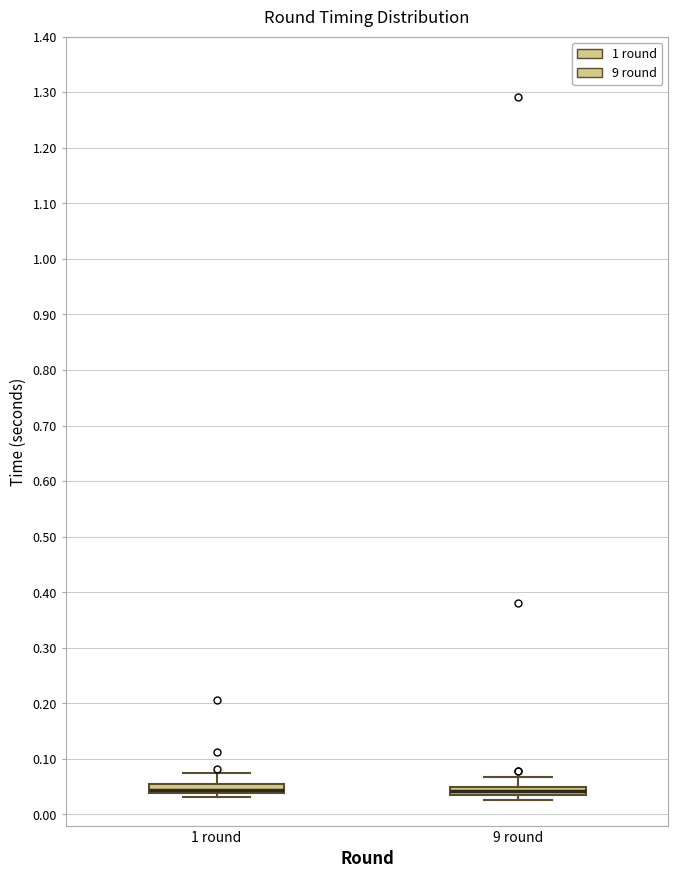

Where does the upper whisker of the box for 9 round end on the y-axis? The values are not printed on the chart, so give them approximately, as read against the axis.

0.07